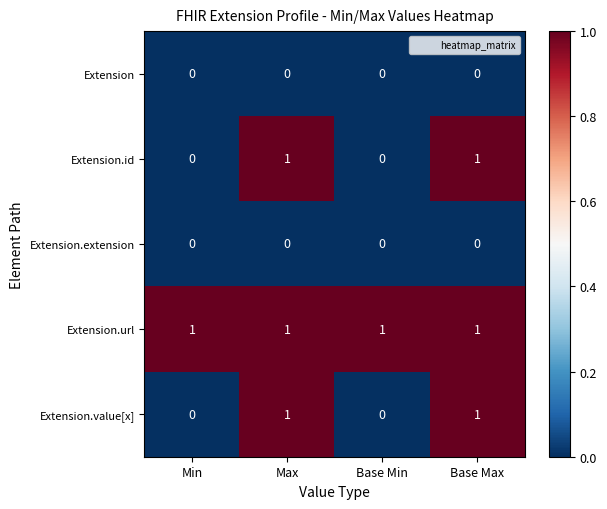

Which series has the largest total across all categories?

Extension.url